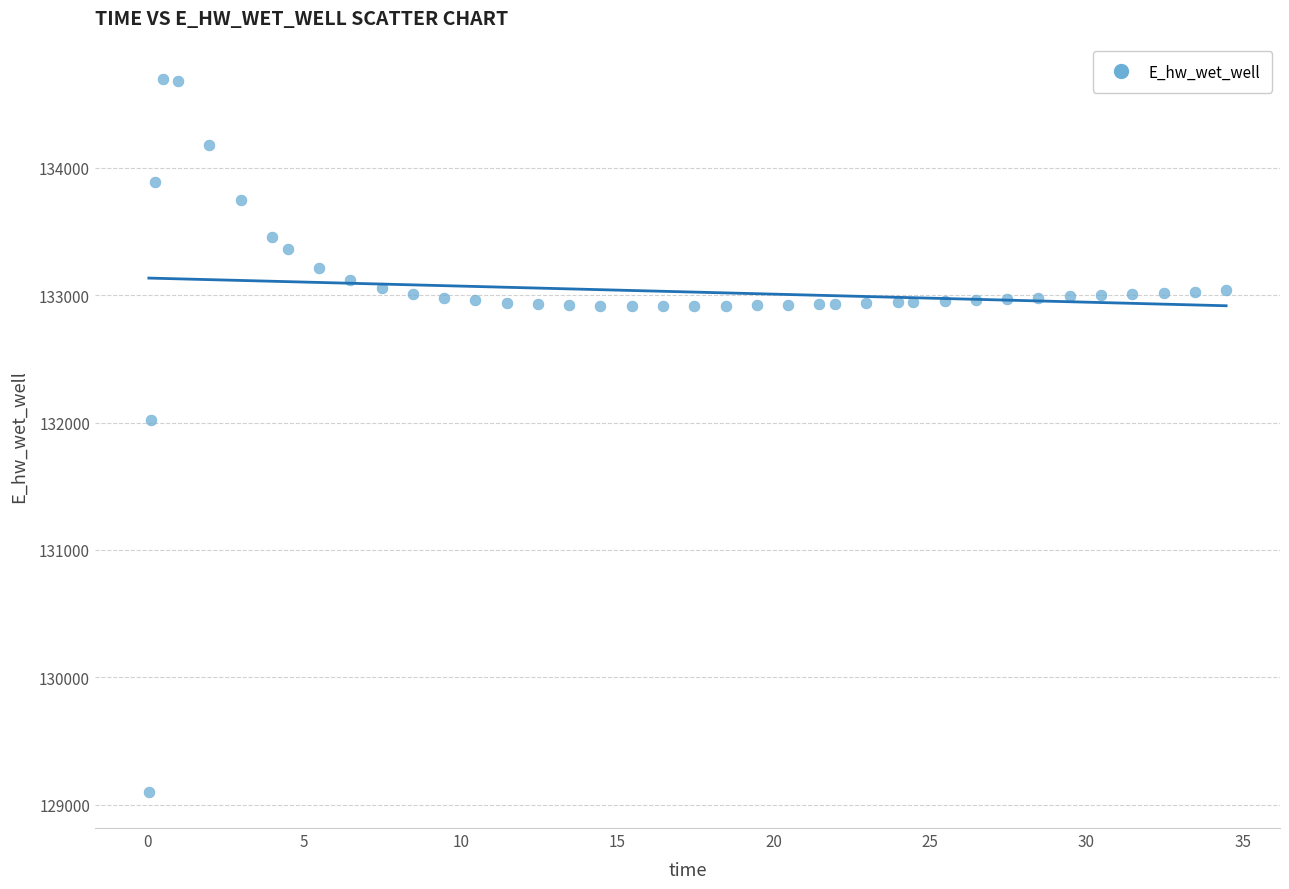

What Y value in the scatter plot is closest to 131896?

132018.5